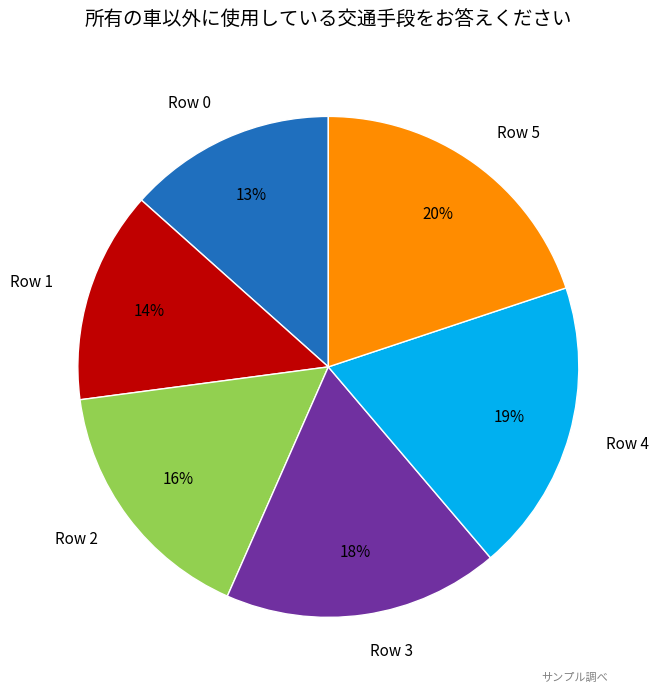

To the nearest percent, what percentage of the pie is Row 3?

18%